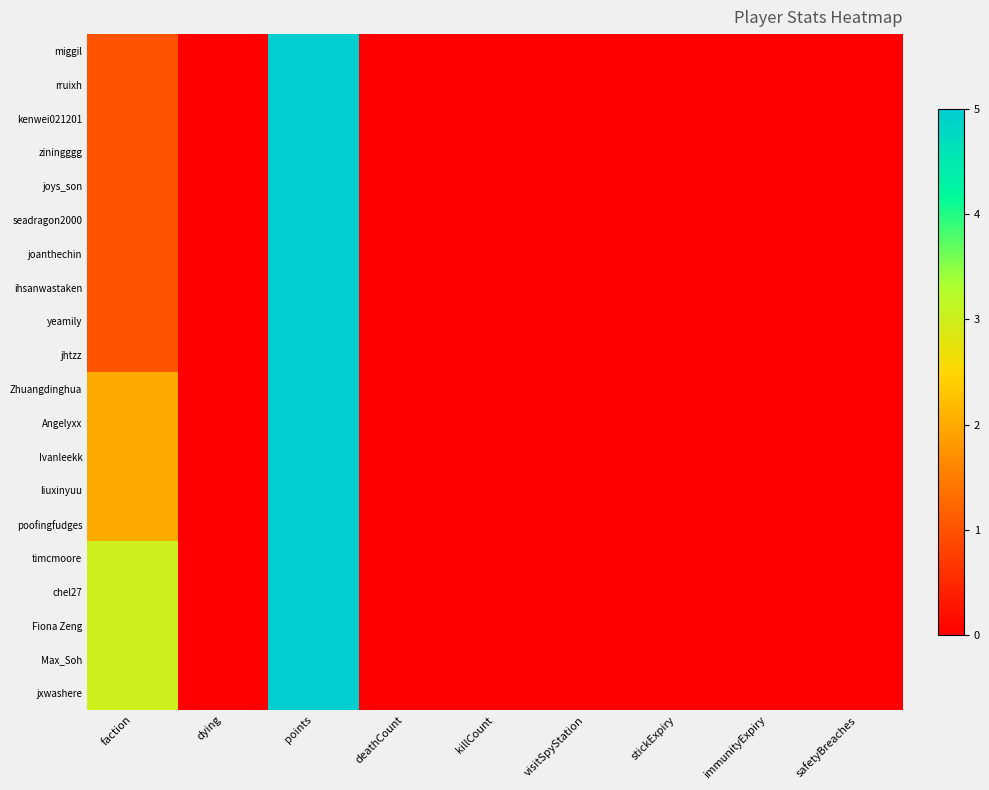

Reading right to left, transcribe all the data shown in this chart.

miggil: safetyBreaches=0	immunityExpiry=0	stickExpiry=0	visitSpyStation=0	killCount=0	deathCount=0	points=5	dying=0	faction=1
rruixh: safetyBreaches=0	immunityExpiry=0	stickExpiry=0	visitSpyStation=0	killCount=0	deathCount=0	points=5	dying=0	faction=1
kenwei021201: safetyBreaches=0	immunityExpiry=0	stickExpiry=0	visitSpyStation=0	killCount=0	deathCount=0	points=5	dying=0	faction=1
ziningggg: safetyBreaches=0	immunityExpiry=0	stickExpiry=0	visitSpyStation=0	killCount=0	deathCount=0	points=5	dying=0	faction=1
joys_son: safetyBreaches=0	immunityExpiry=0	stickExpiry=0	visitSpyStation=0	killCount=0	deathCount=0	points=5	dying=0	faction=1
seadragon2000: safetyBreaches=0	immunityExpiry=0	stickExpiry=0	visitSpyStation=0	killCount=0	deathCount=0	points=5	dying=0	faction=1
joanthechin: safetyBreaches=0	immunityExpiry=0	stickExpiry=0	visitSpyStation=0	killCount=0	deathCount=0	points=5	dying=0	faction=1
ihsanwastaken: safetyBreaches=0	immunityExpiry=0	stickExpiry=0	visitSpyStation=0	killCount=0	deathCount=0	points=5	dying=0	faction=1
yeamily: safetyBreaches=0	immunityExpiry=0	stickExpiry=0	visitSpyStation=0	killCount=0	deathCount=0	points=5	dying=0	faction=1
jhtzz: safetyBreaches=0	immunityExpiry=0	stickExpiry=0	visitSpyStation=0	killCount=0	deathCount=0	points=5	dying=0	faction=1
Zhuangdinghua: safetyBreaches=0	immunityExpiry=0	stickExpiry=0	visitSpyStation=0	killCount=0	deathCount=0	points=5	dying=0	faction=2
Angelyxx: safetyBreaches=0	immunityExpiry=0	stickExpiry=0	visitSpyStation=0	killCount=0	deathCount=0	points=5	dying=0	faction=2
Ivanleekk: safetyBreaches=0	immunityExpiry=0	stickExpiry=0	visitSpyStation=0	killCount=0	deathCount=0	points=5	dying=0	faction=2
liuxinyuu: safetyBreaches=0	immunityExpiry=0	stickExpiry=0	visitSpyStation=0	killCount=0	deathCount=0	points=5	dying=0	faction=2
poofingfudges: safetyBreaches=0	immunityExpiry=0	stickExpiry=0	visitSpyStation=0	killCount=0	deathCount=0	points=5	dying=0	faction=2
timcmoore: safetyBreaches=0	immunityExpiry=0	stickExpiry=0	visitSpyStation=0	killCount=0	deathCount=0	points=5	dying=0	faction=3
chel27: safetyBreaches=0	immunityExpiry=0	stickExpiry=0	visitSpyStation=0	killCount=0	deathCount=0	points=5	dying=0	faction=3
Fiona Zeng: safetyBreaches=0	immunityExpiry=0	stickExpiry=0	visitSpyStation=0	killCount=0	deathCount=0	points=5	dying=0	faction=3
Max_Soh: safetyBreaches=0	immunityExpiry=0	stickExpiry=0	visitSpyStation=0	killCount=0	deathCount=0	points=5	dying=0	faction=3
jxwashere: safetyBreaches=0	immunityExpiry=0	stickExpiry=0	visitSpyStation=0	killCount=0	deathCount=0	points=5	dying=0	faction=3